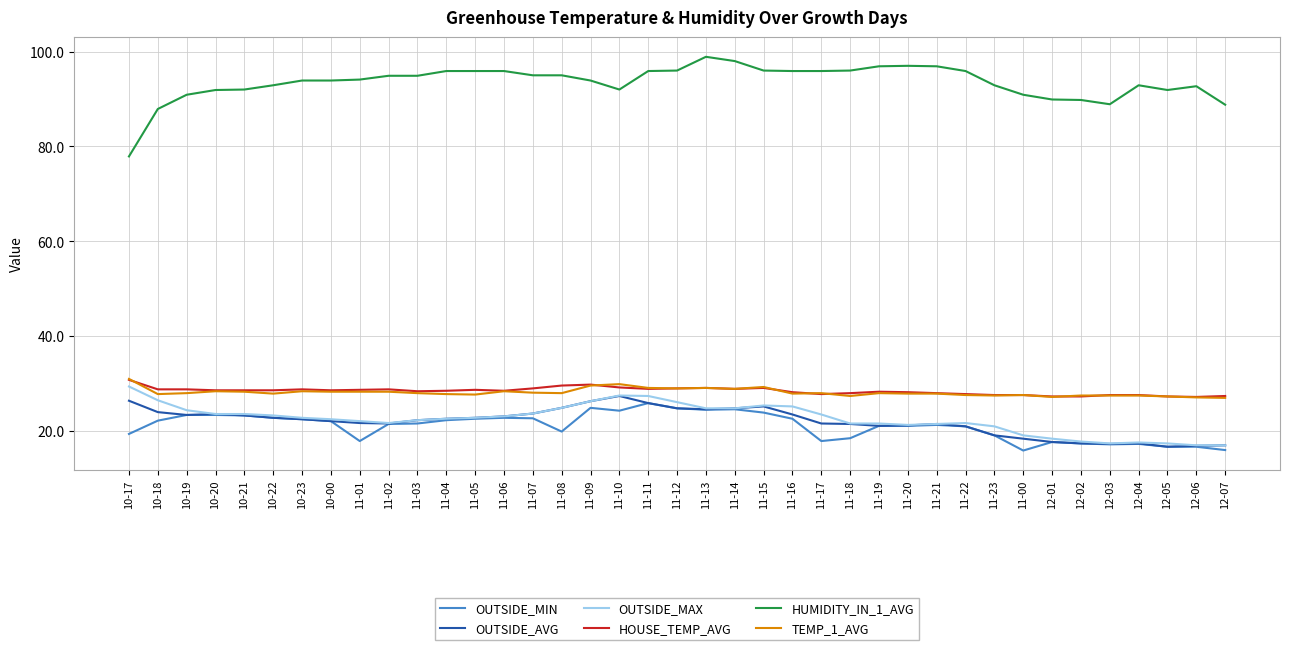

True or false: OUTSIDE_MAX has a value of 21.6 at 11-18.

True